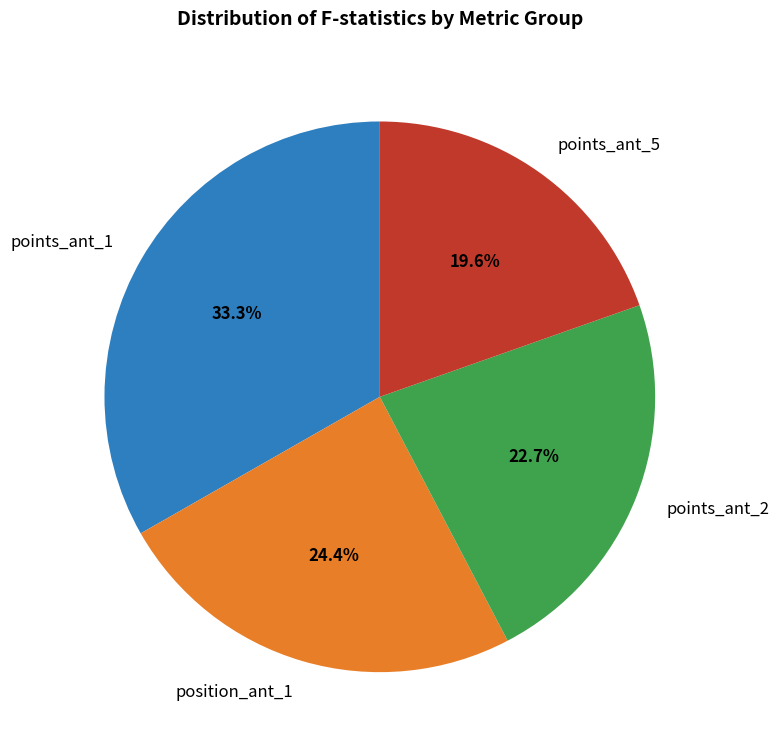

Is there any slice that represents more than half of the pie?

No